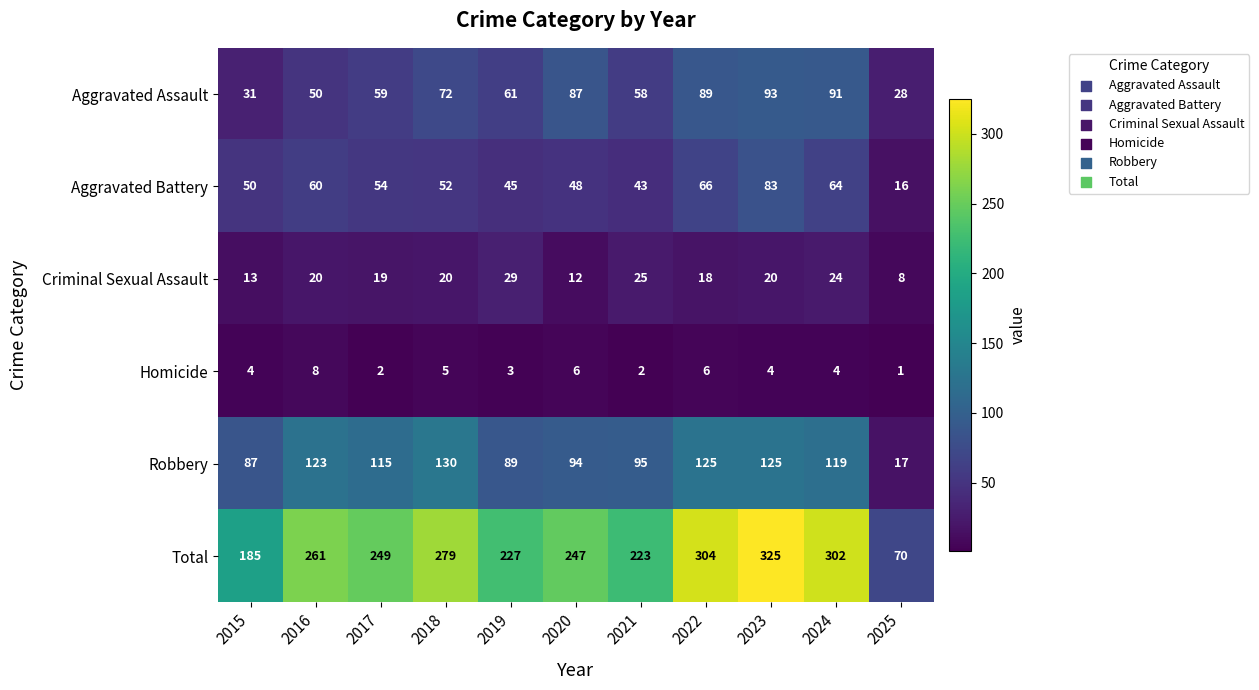

What is the difference between the second highest and second lowest values in the Homicide series?

4